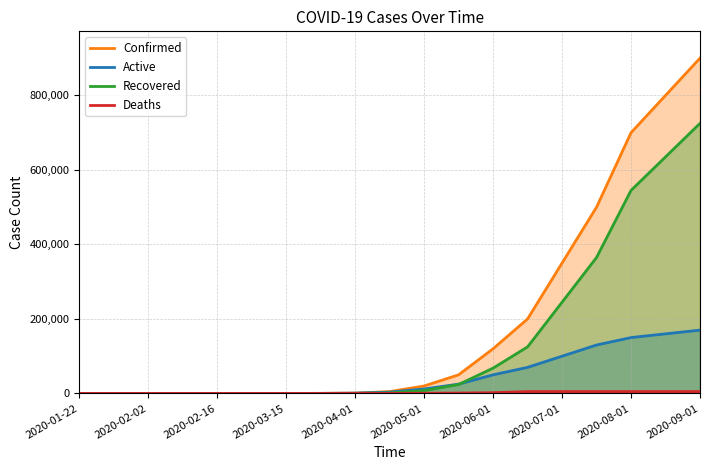

What is the difference between the highest and lowest values at 2020-06-01?

118000